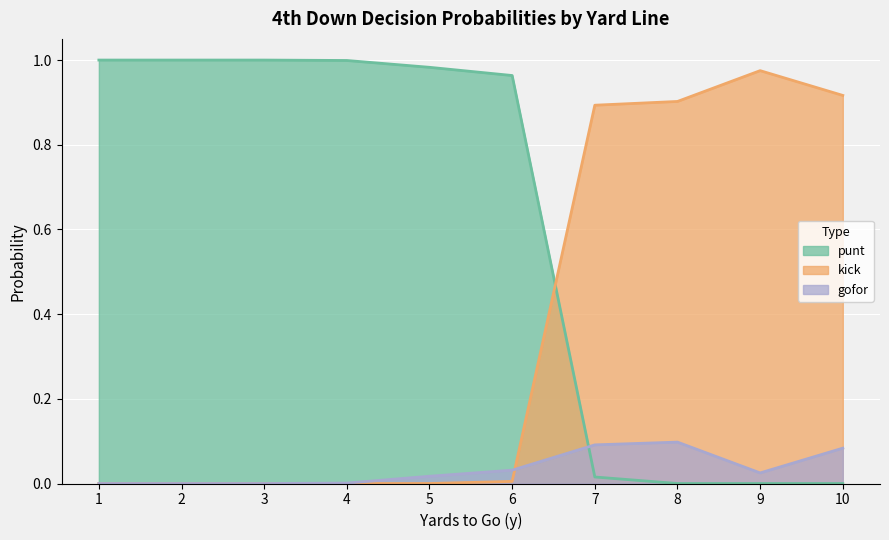

What is the difference between the maximum and minimum values in the kick series?

1.0